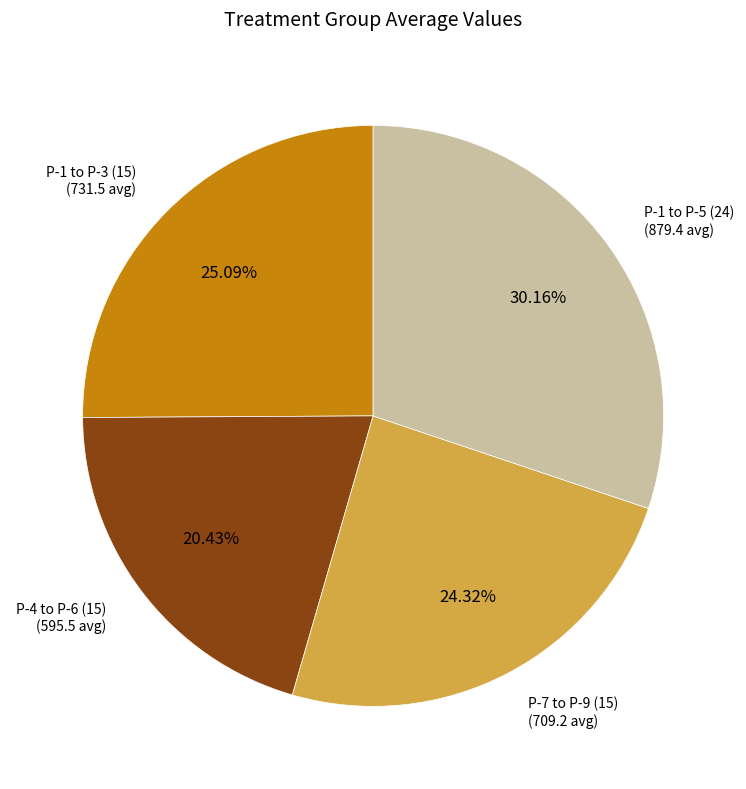

Is there a majority slice in this chart?

No